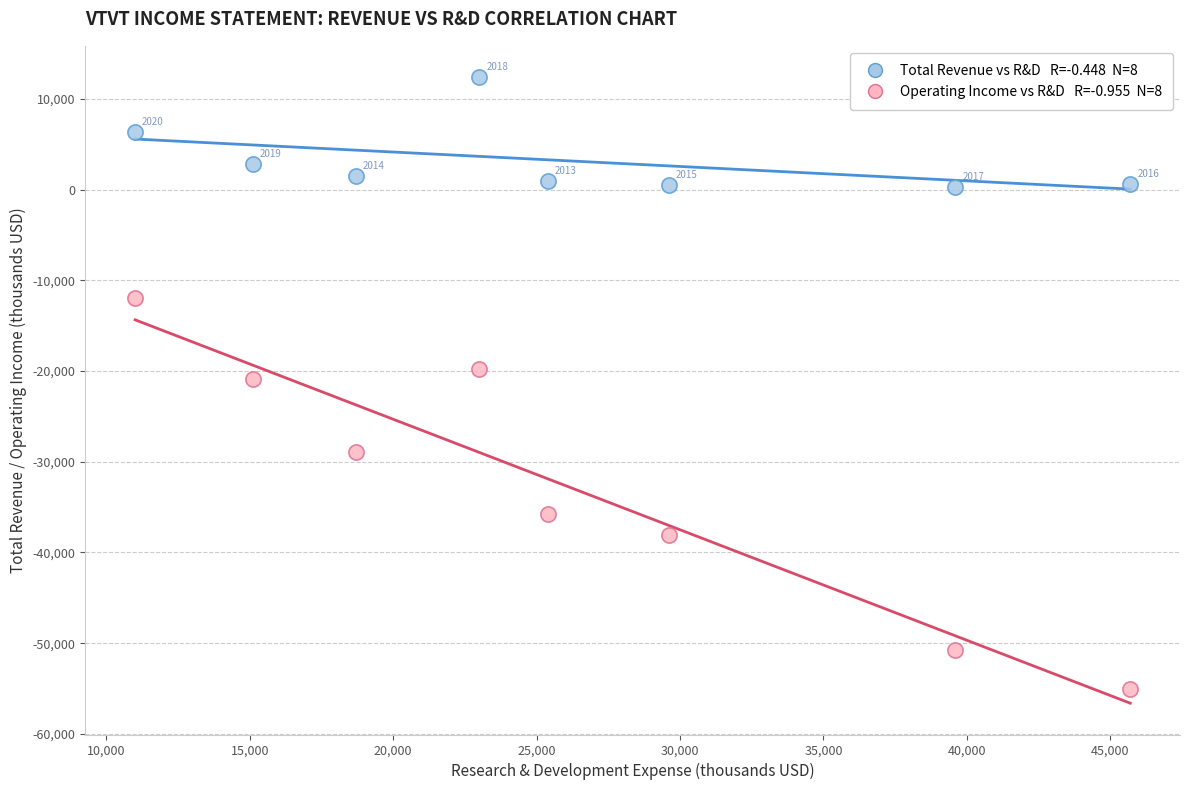

Across all data points, what is the range of Y values (max minus min)?

67400